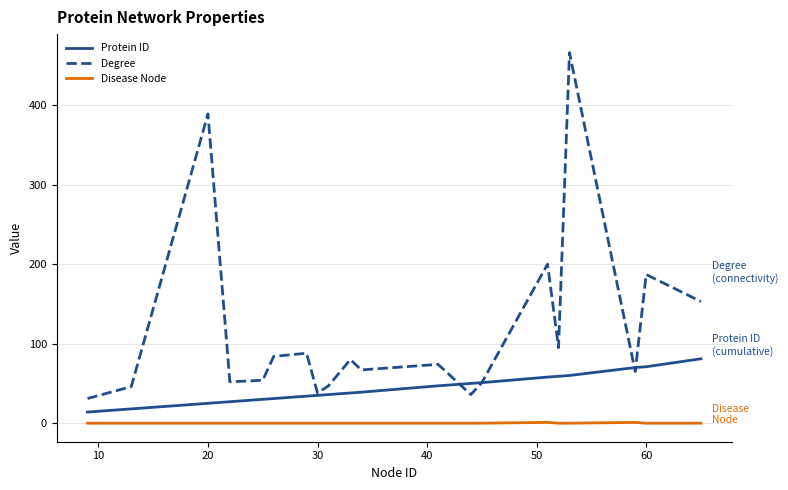

List the series in order of their peak value, lowest first.

Disease Node, Protein ID, Degree